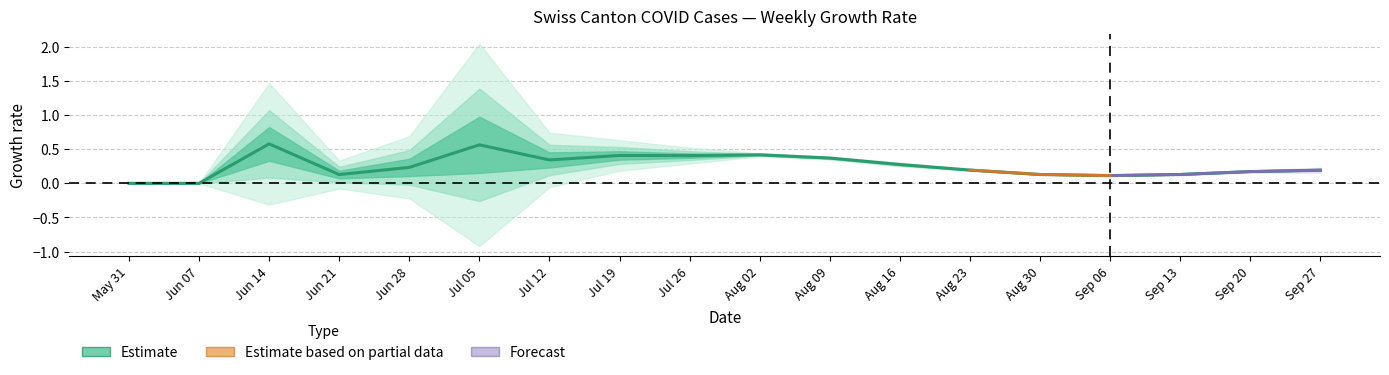

The value at Aug 09 is 0.4. True or false?

True